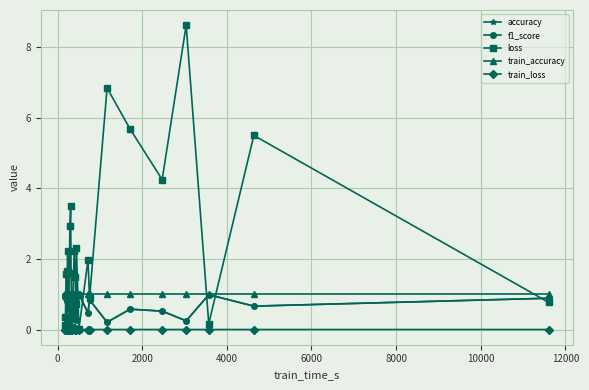

Which series has the largest range (max minus min)?

loss